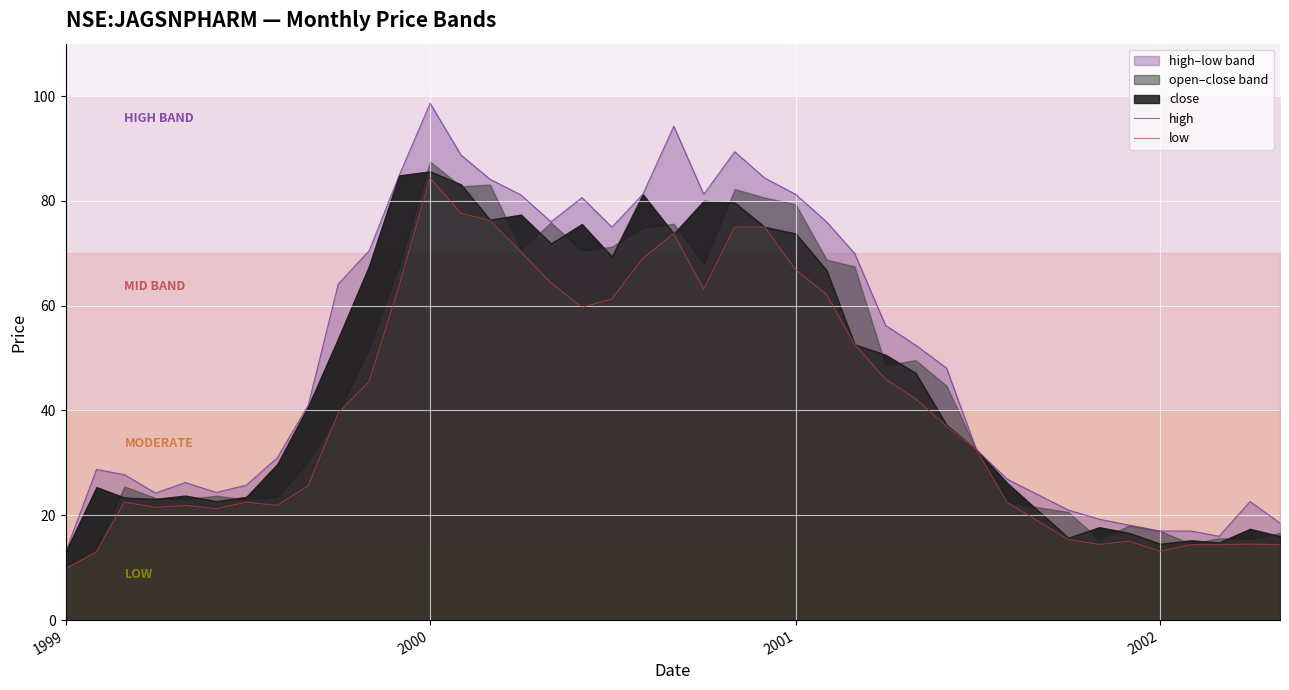

How many values in the low series exceed 39?

20